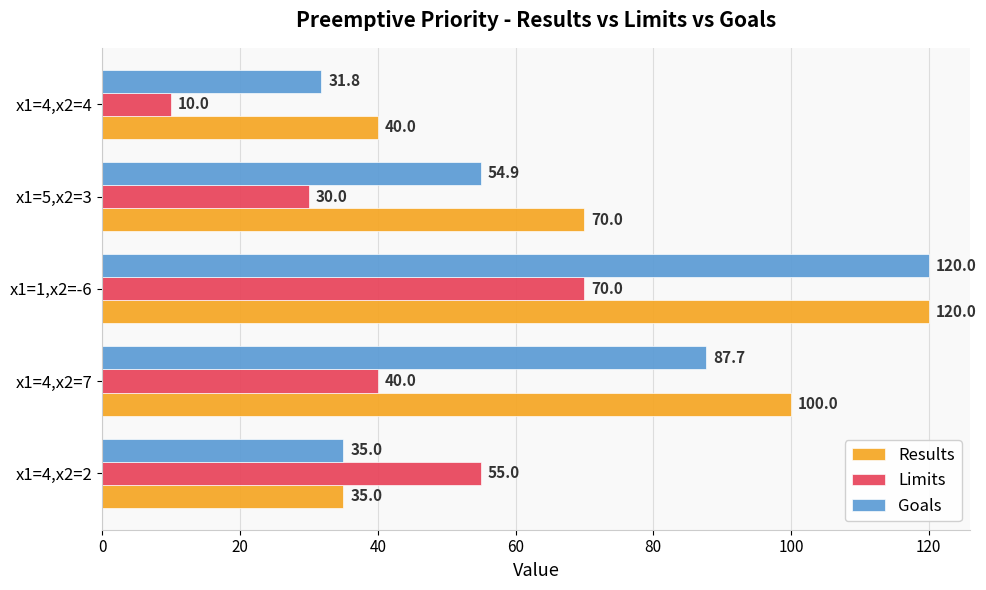

What is the difference between the highest and lowest values at x1=4,x2=2?

20.0